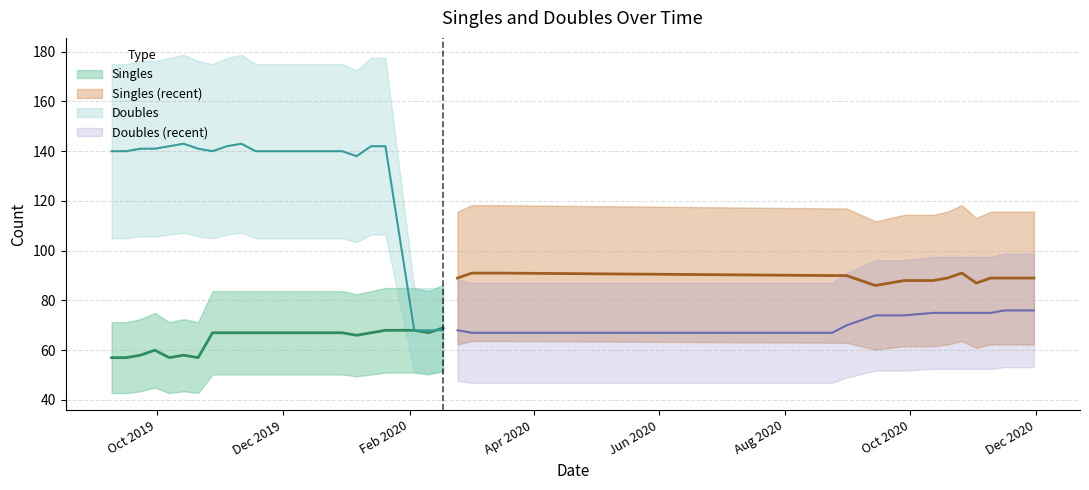

At which category does the chart reach its minimum across all series?

2019.09.09